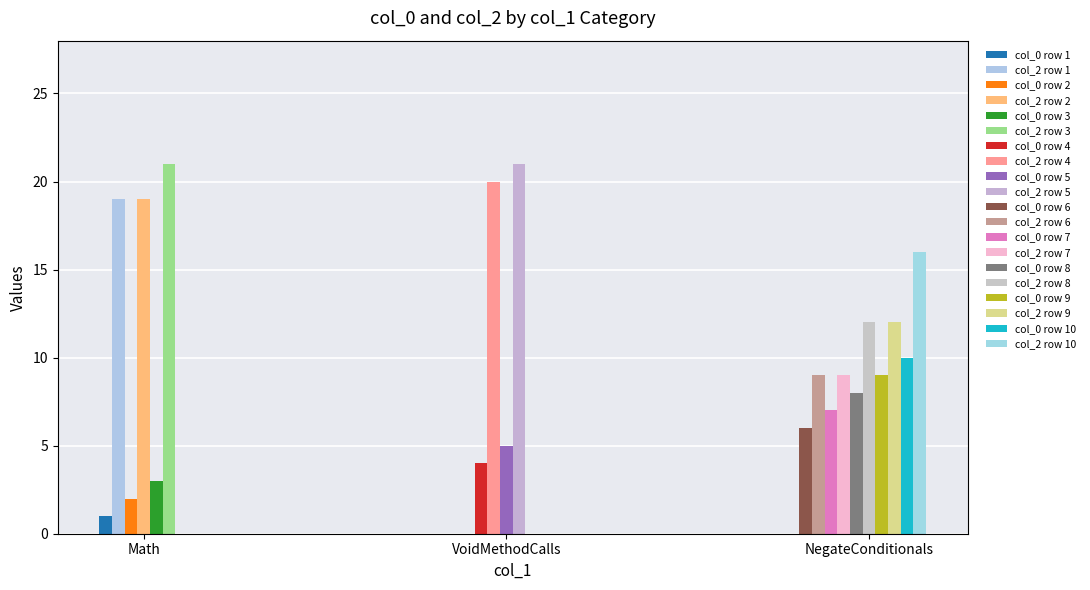

True or false: col_2 has a value of 28 at NegateConditionals.

False